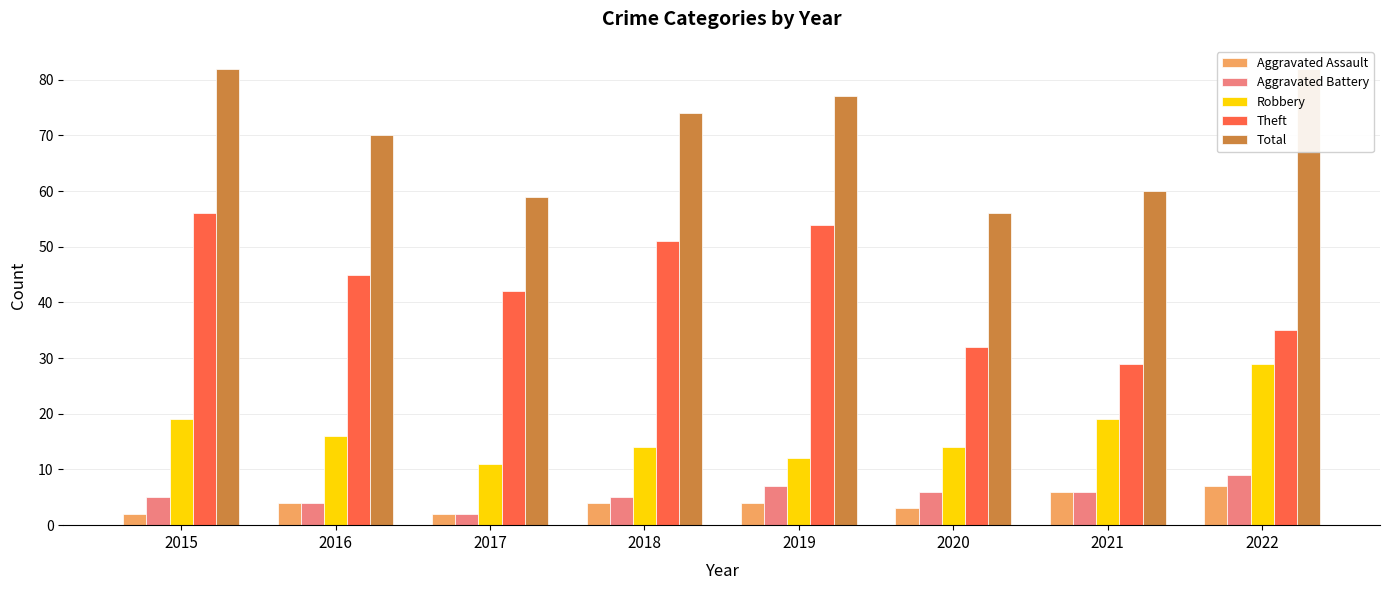

Rank the series at 2016 from highest to lowest value.

Total, Theft, Robbery, Aggravated Assault, Aggravated Battery